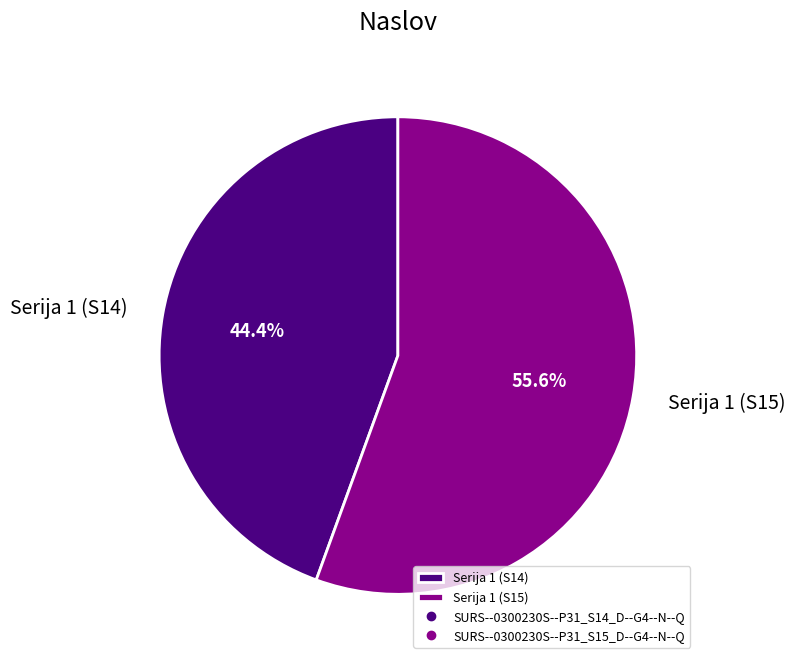

Do Serija 1 (S15) and Serija 1 (S14) together represent more than half of the pie?

Yes